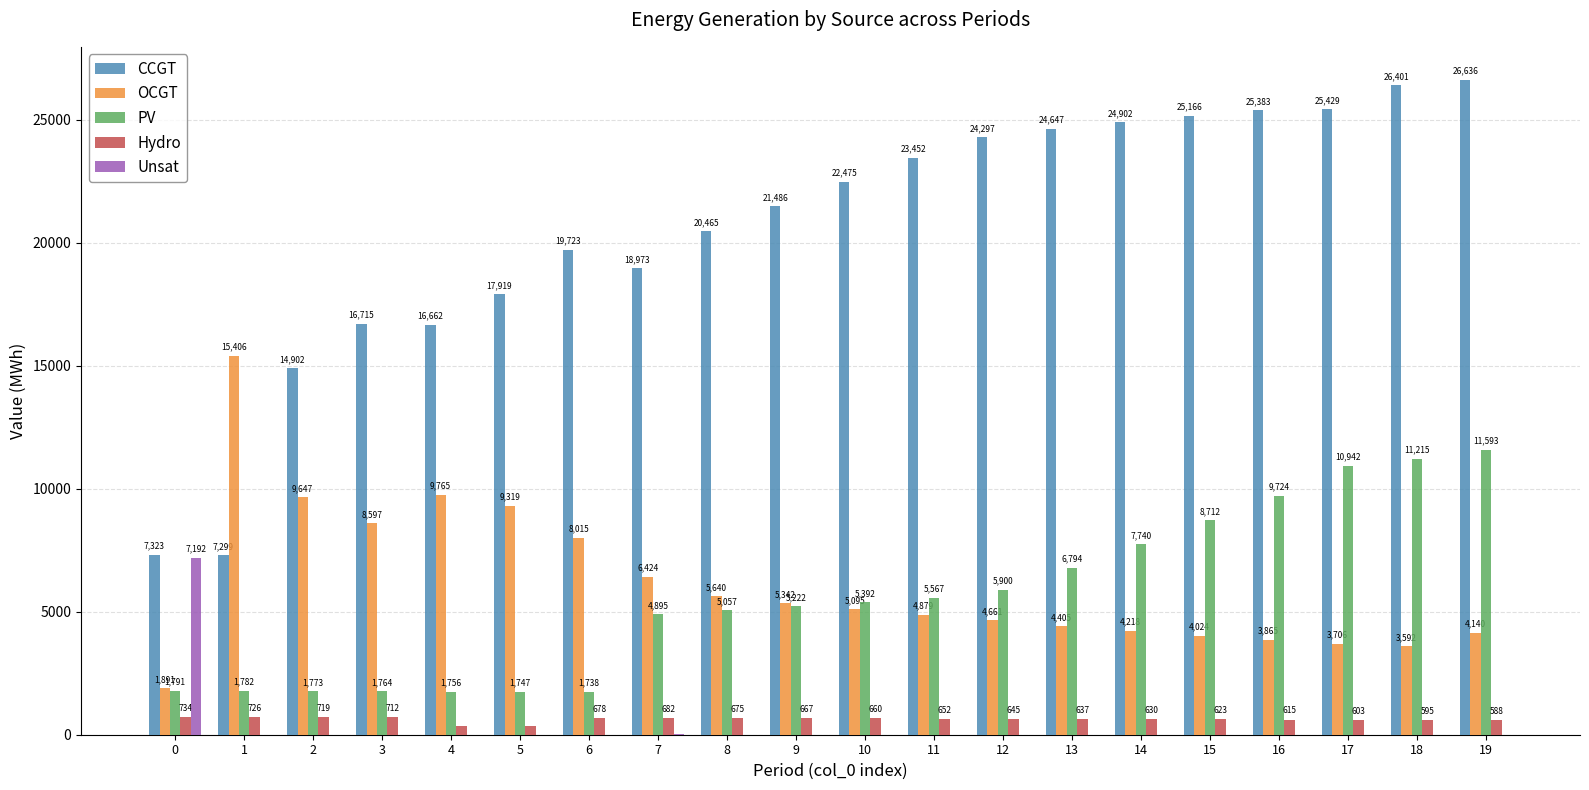

Which series changed the most between 8 and 12?

CCGT